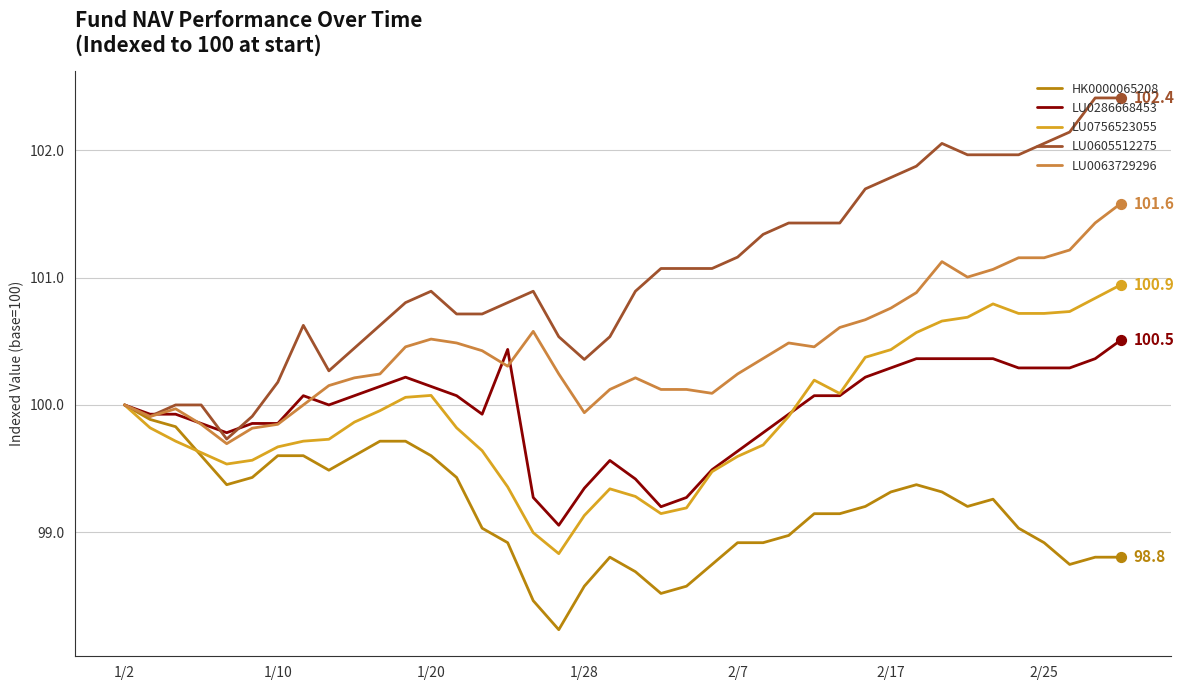

Which series has the largest total across all categories?

LU0605512275